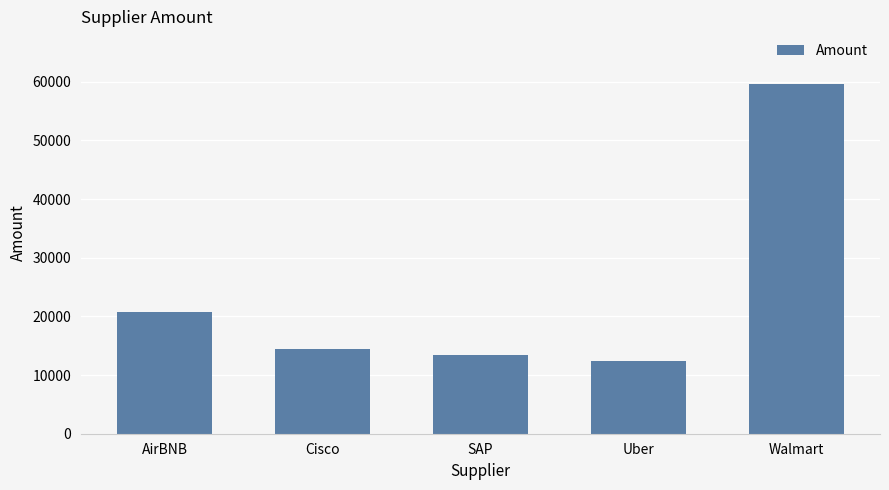

Reading left to right, extract all data points from this chart.

20677	14392	13456	12344	59665